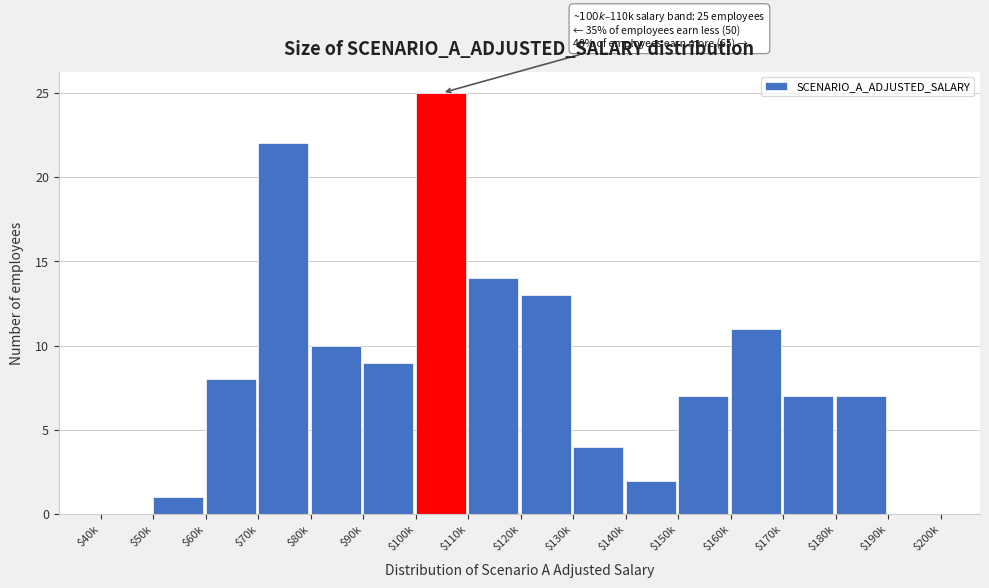

Which label corresponds to the largest value in the chart?

$100k